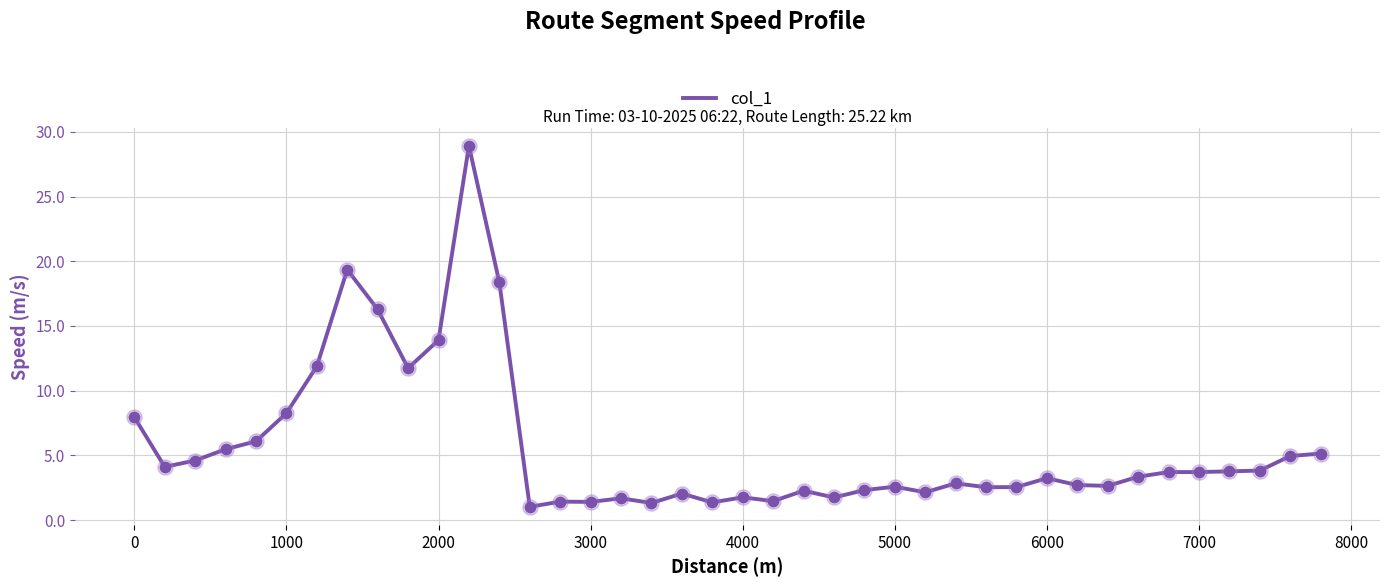

What is the greatest value displayed?

28.9